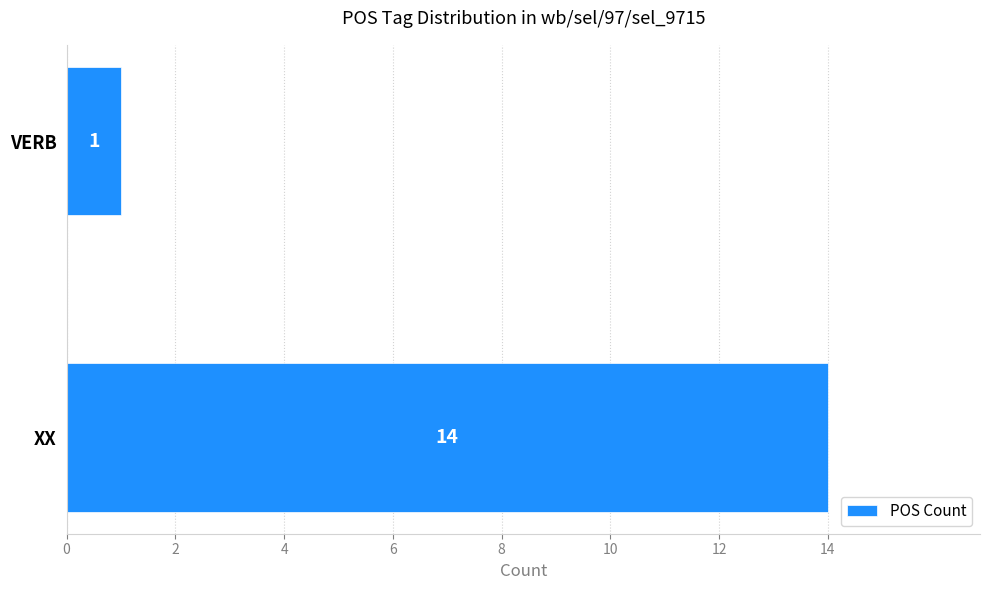

Reading bottom to top, transcribe all the data shown in this chart.

XX=14	VERB=1